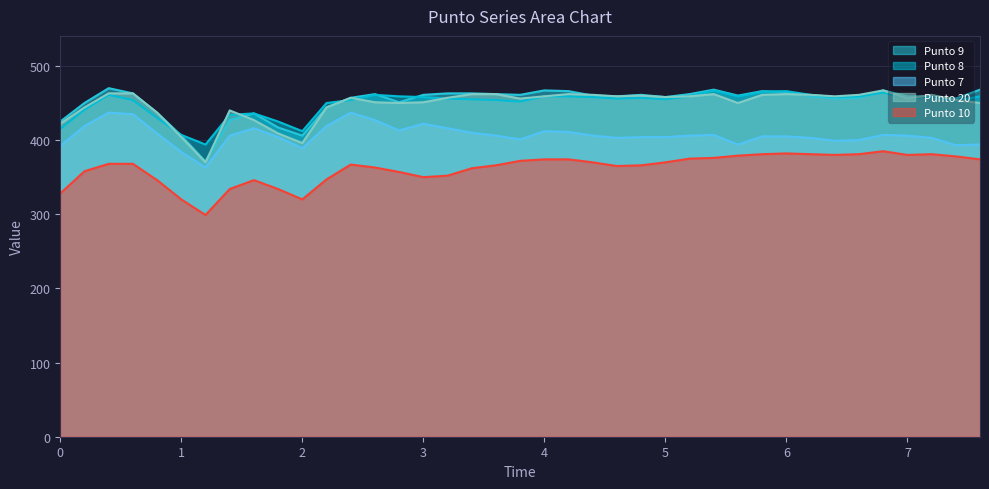

What is the minimum value shown in the chart?

299